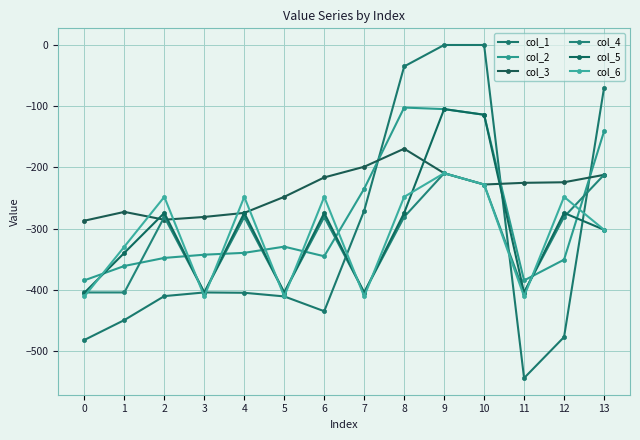

True or false: col_4 and col_2 cross at least once.

True